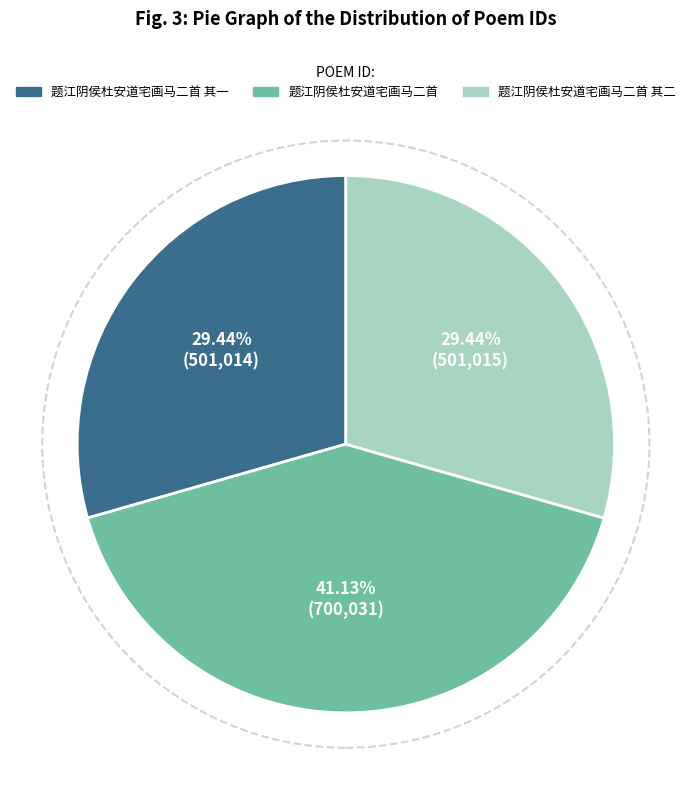

Approximately how many times larger is the value at 题江阴侯杜安道宅画马二首 compared to 题江阴侯杜安道宅画马二首 其二?

1.4